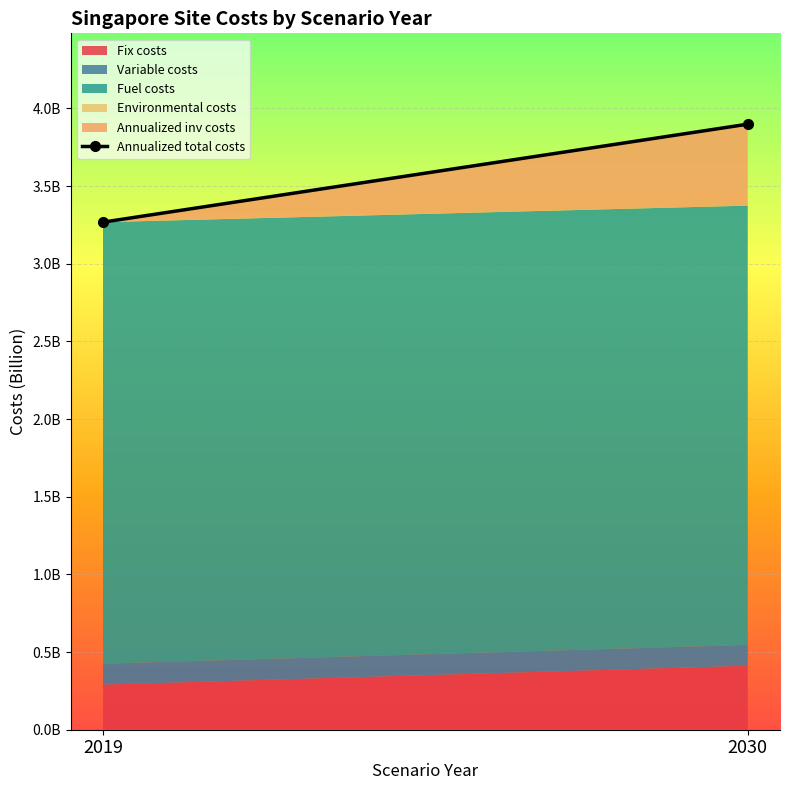

How many values exceed 3898685912?

1